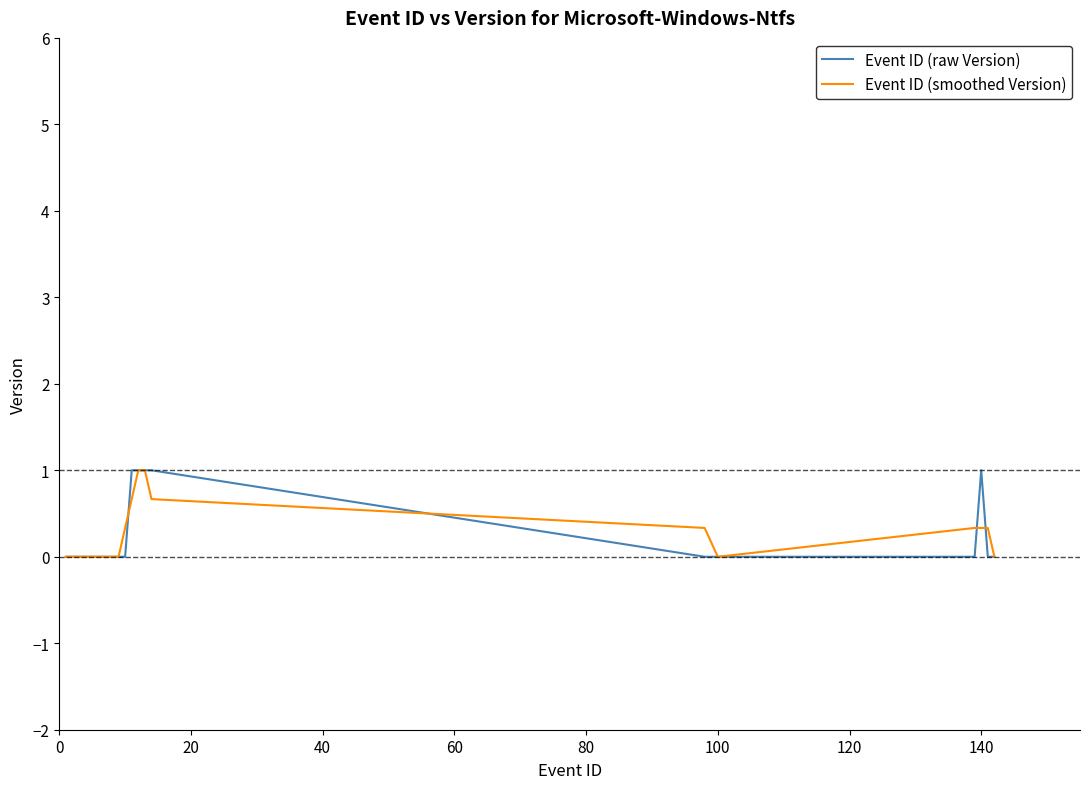

What is the highest value of the Event ID (raw Version) series?

1.0